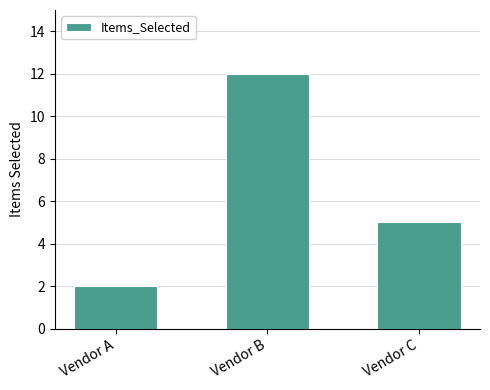

What is the minimum value shown in the chart?

2